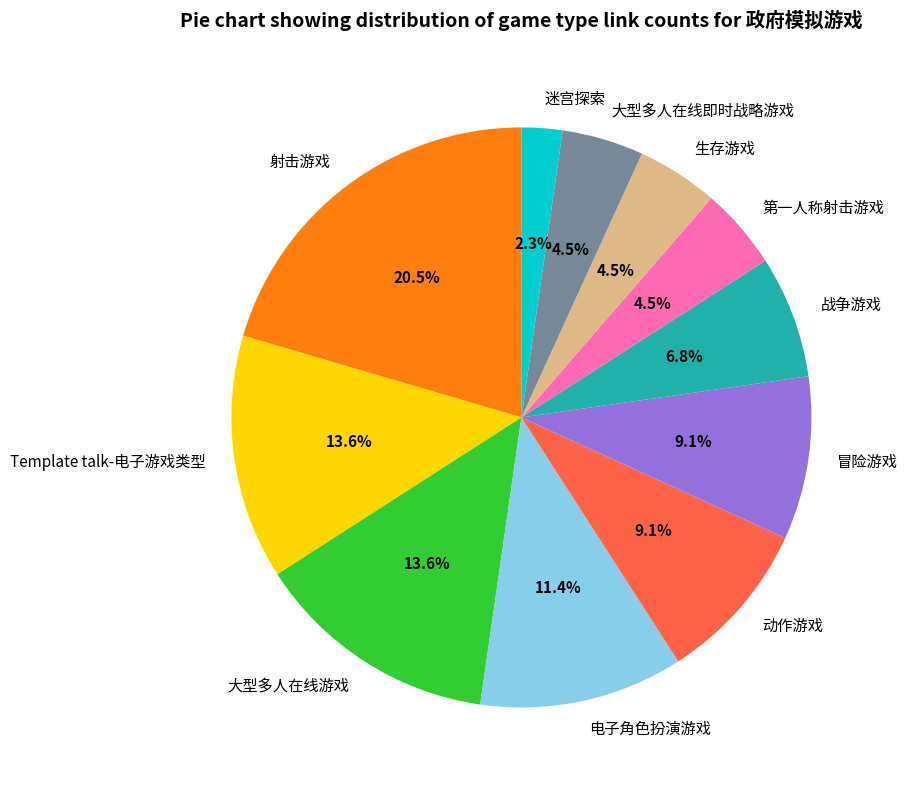

Is there any slice that represents more than half of the pie?

No